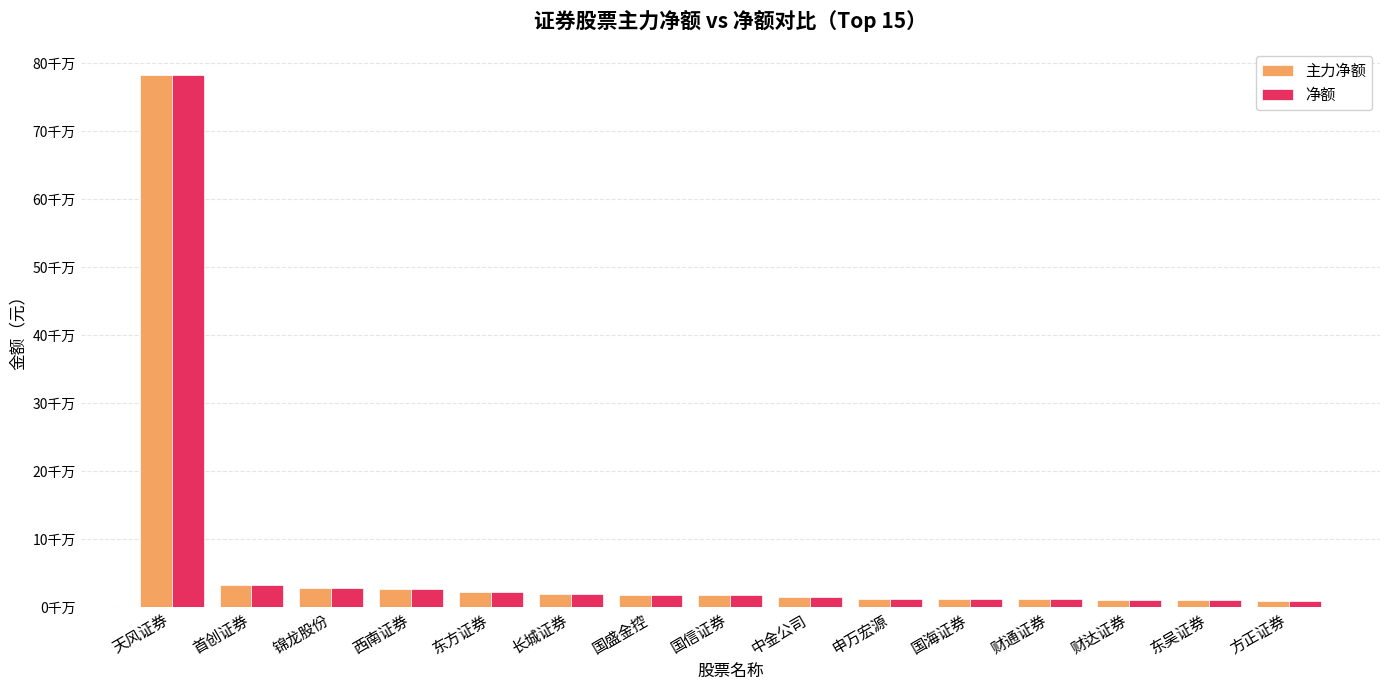

What is the smallest value displayed?

9757882